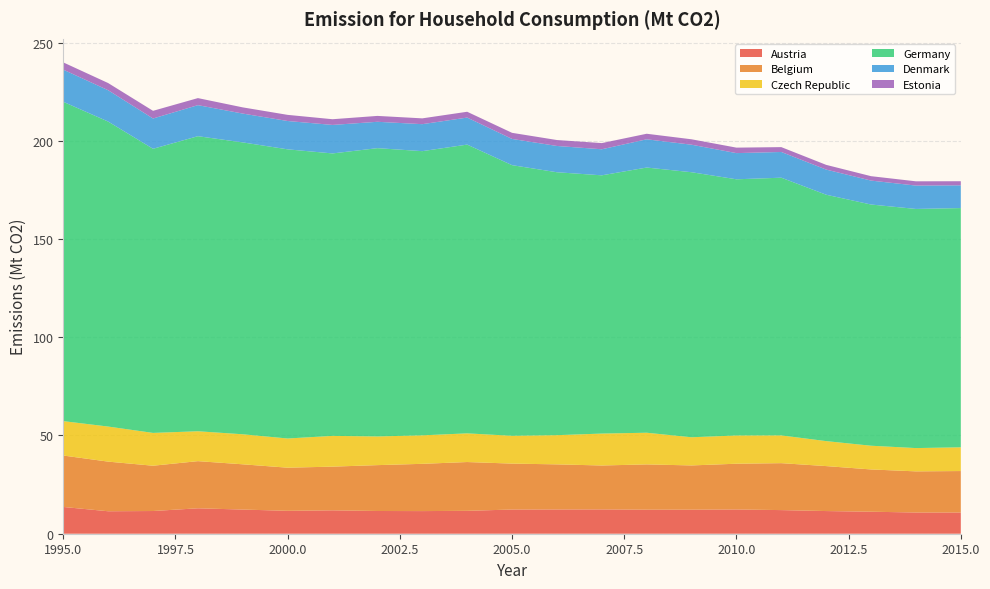

Reading left to right, extract all data points from this chart.

Austria: 1995=13.6	1996=11.4	1997=11.6	1998=12.9	1999=12.3	2000=11.7	2001=11.9	2002=11.6	2003=11.5	2004=11.7	2005=12.3	2006=12.3	2007=12.4	2008=12.2	2009=12.2	2010=12.3	2011=12.0	2012=11.5	2013=11.2	2014=10.8	2015=10.8
Belgium: 1995=26.2	1996=25.3	1997=23.1	1998=24.0	1999=23.0	2000=22.0	2001=22.2	2002=23.3	2003=24.1	2004=24.8	2005=23.4	2006=23.0	2007=22.4	2008=23.0	2009=22.5	2010=23.3	2011=23.9	2012=22.9	2013=21.5	2014=20.9	2015=21.1
Czech Republic: 1995=17.5	1996=17.9	1997=16.7	1998=15.2	1999=15.3	2000=14.9	2001=15.6	2002=14.6	2003=14.5	2004=14.6	2005=14.2	2006=14.9	2007=16.2	2008=16.1	2009=14.3	2010=14.4	2011=14.1	2012=12.7	2013=12.1	2014=11.9	2015=12.1
Germany: 1995=162.5	1996=155.2	1997=144.6	1998=150.2	1999=148.6	2000=147.2	2001=143.8	2002=146.8	2003=144.7	2004=147.0	2005=137.8	2006=133.8	2007=131.4	2008=135.0	2009=134.9	2010=130.4	2011=131.2	2012=125.4	2013=122.8	2014=121.7	2015=121.8
Denmark: 1995=16.4	1996=16.0	1997=15.4	1998=15.8	1999=14.7	2000=14.4	2001=14.5	2002=13.4	2003=13.7	2004=13.8	2005=13.3	2006=13.4	2007=13.3	2008=14.4	2009=14.0	2010=13.3	2011=13.1	2012=12.8	2013=12.2	2014=11.9	2015=11.6
Estonia: 1995=3.7	1996=3.6	1997=3.9	1998=3.6	1999=3.2	2000=3.1	2001=2.9	2002=3.0	2003=3.0	2004=3.0	2005=3.1	2006=3.0	2007=3.1	2008=2.8	2009=2.8	2010=2.8	2011=2.5	2012=2.4	2013=2.2	2014=2.2	2015=2.1